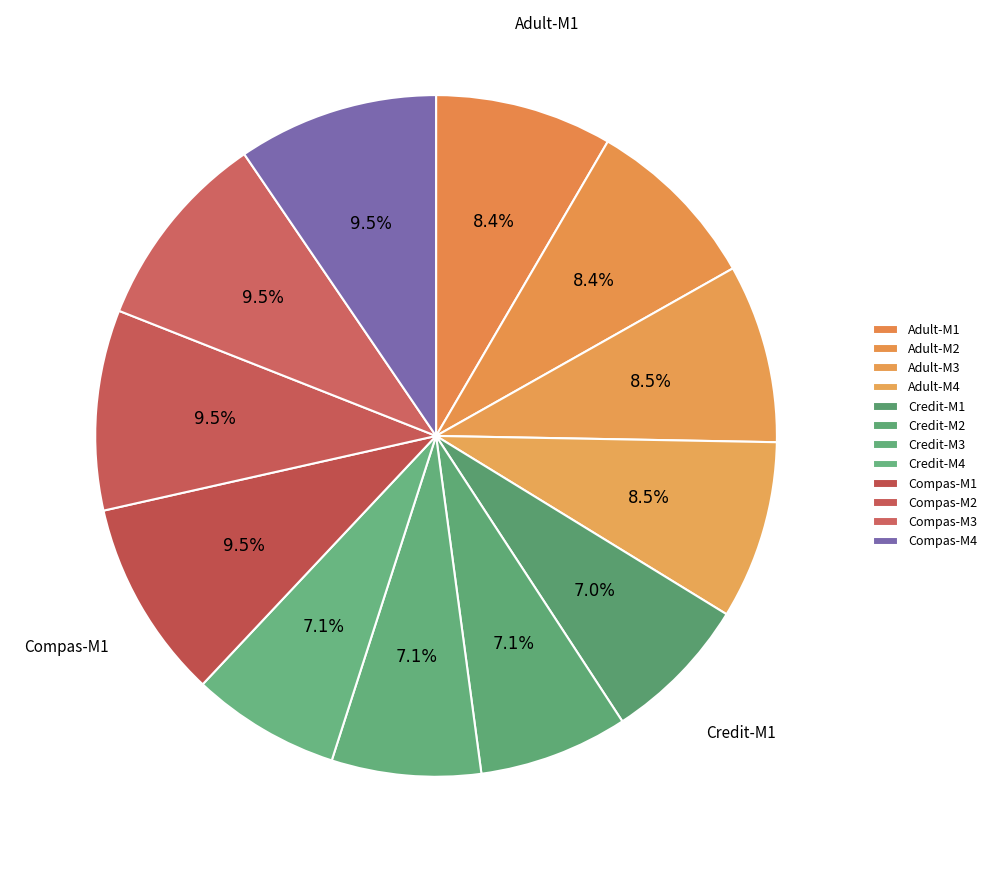

To the nearest percent, what is the difference between the Credit-M2 and Compas-M3 slice percentages?

2%